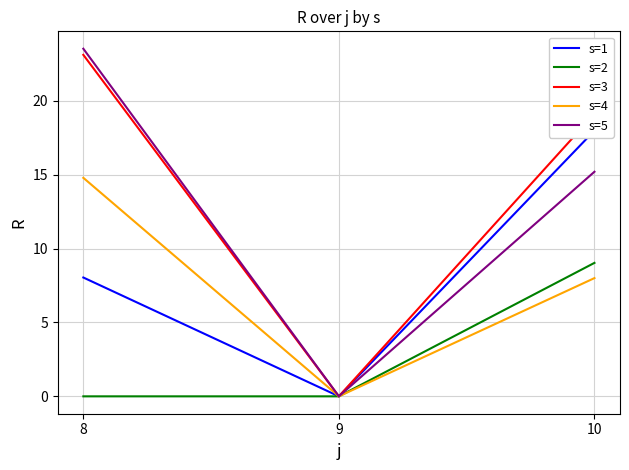

What is the sum of the s=1 values at 10 and 8?

26.0